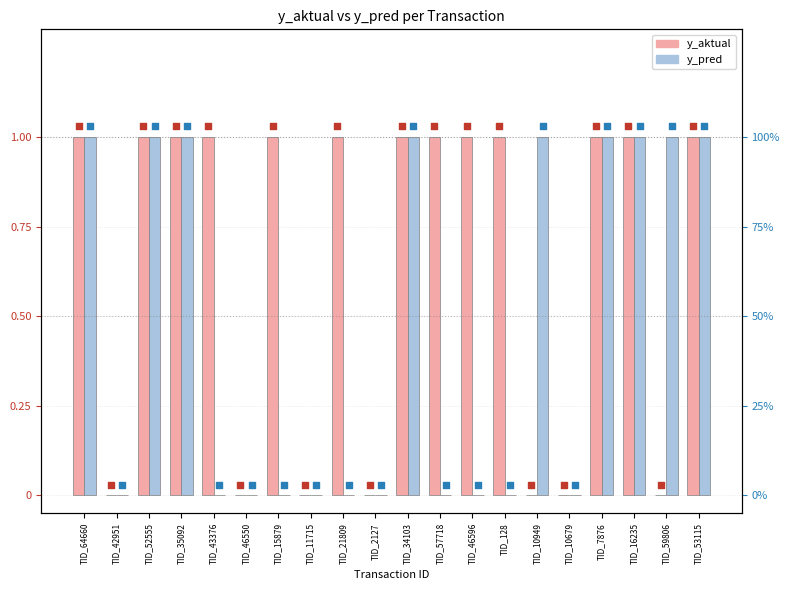

Is the value of y_pred at TID_11715 greater than the value of y_aktual at TID_10949?

No